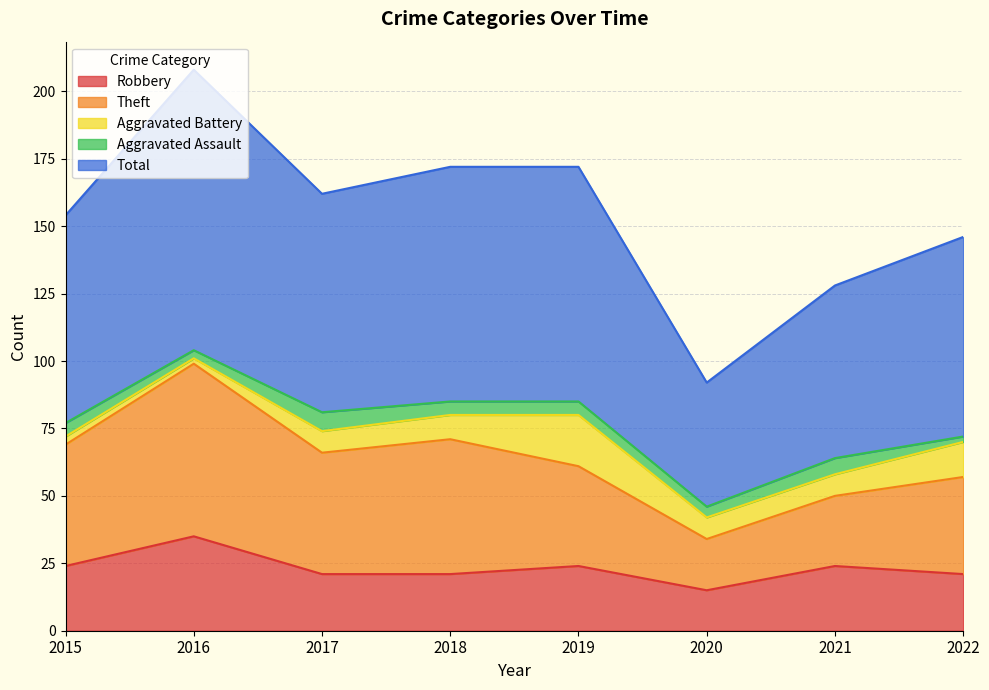

At which label does Robbery first exceed 24?

2016